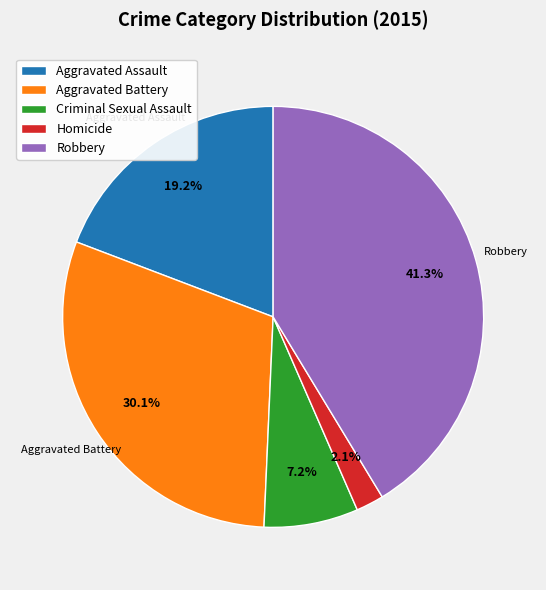

Rank the categories by value from highest to lowest.

Robbery, Aggravated Battery, Aggravated Assault, Criminal Sexual Assault, Homicide